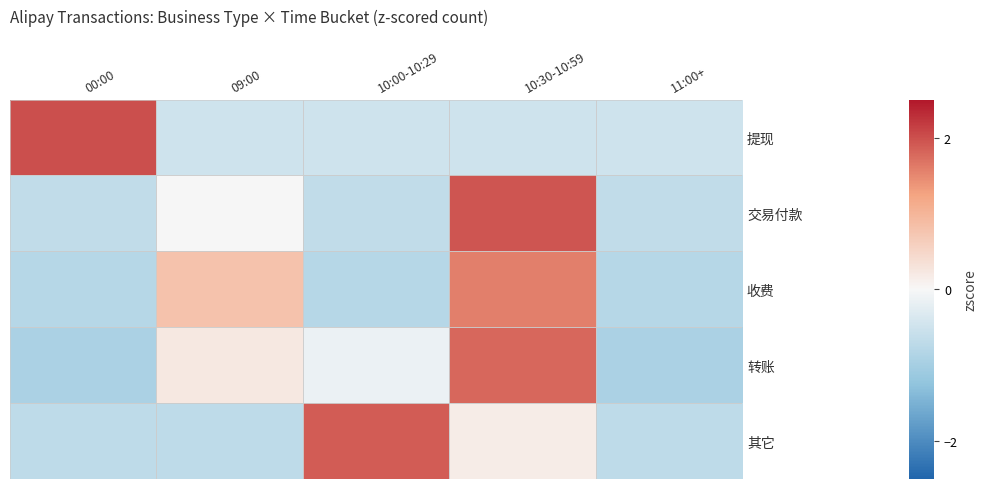

Rank the series by their maximum value, from highest to lowest.

提现, 交易付款, 其它, 转账, 收费